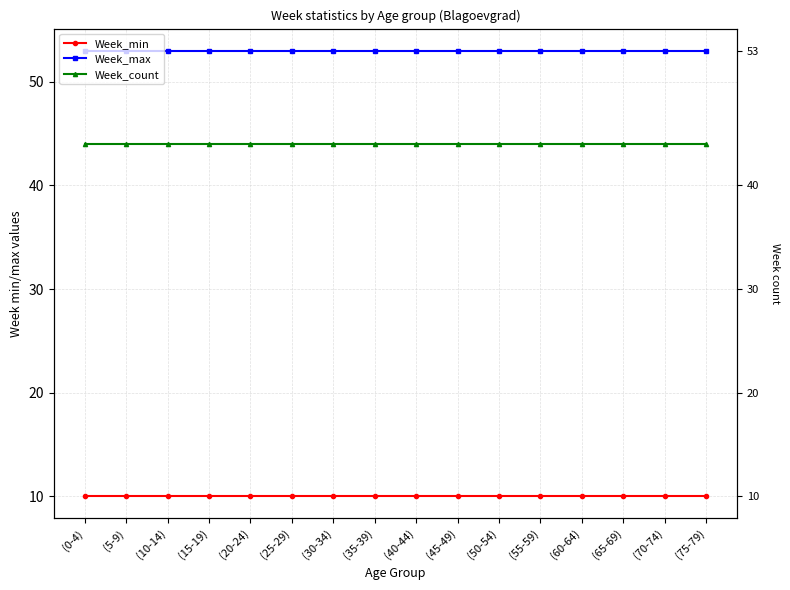

True or false: Week_min and Week_count cross at least once.

False